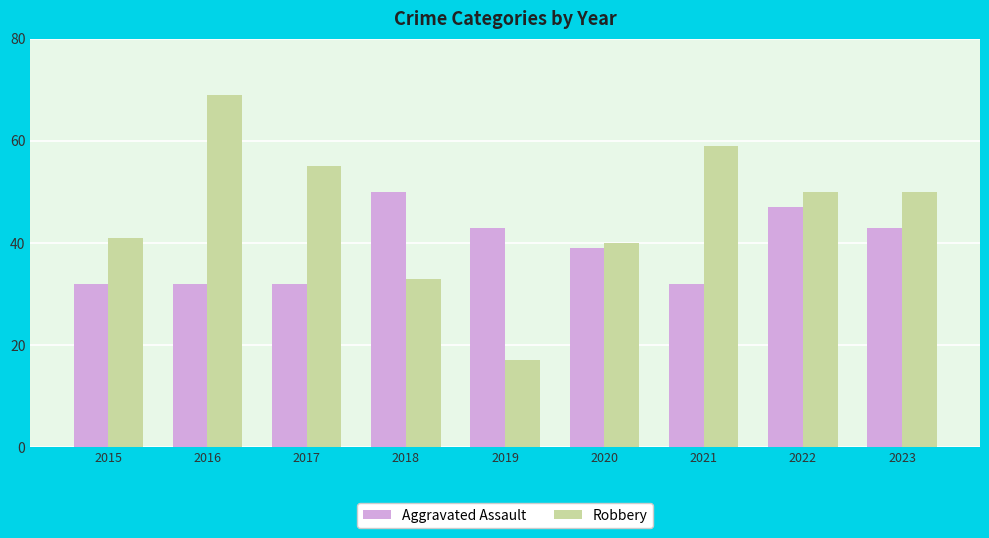

What is the value of the Robbery bar at the 8th from the left?

50